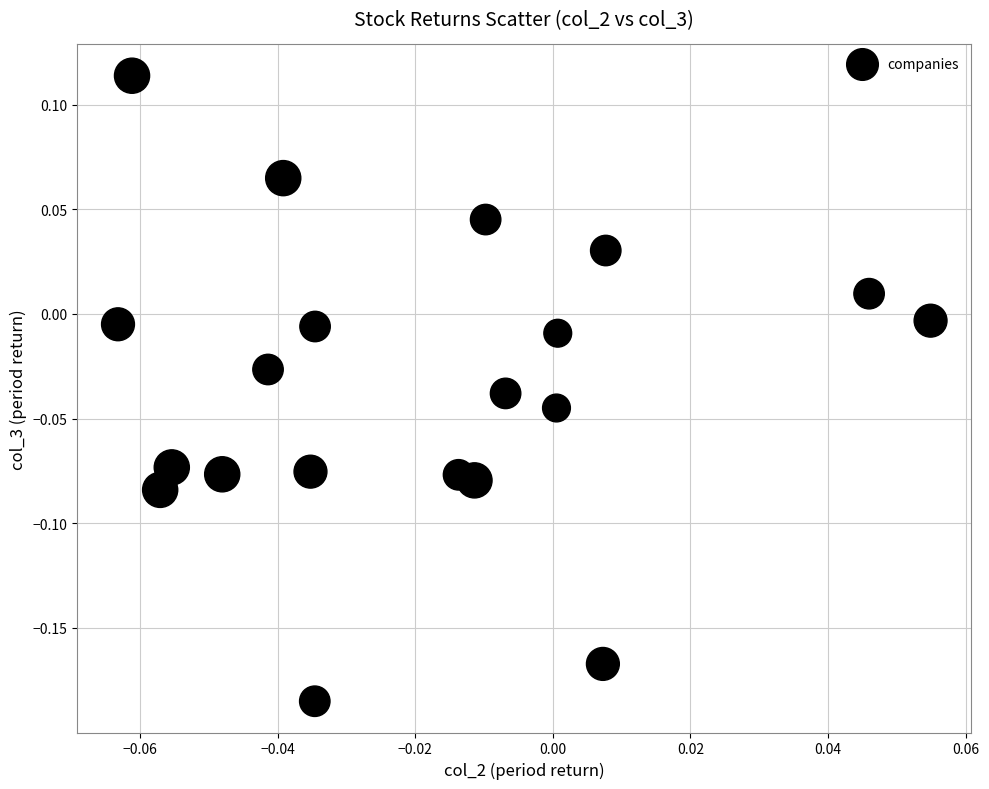

What is the range of Y values (max minus min)?

0.3